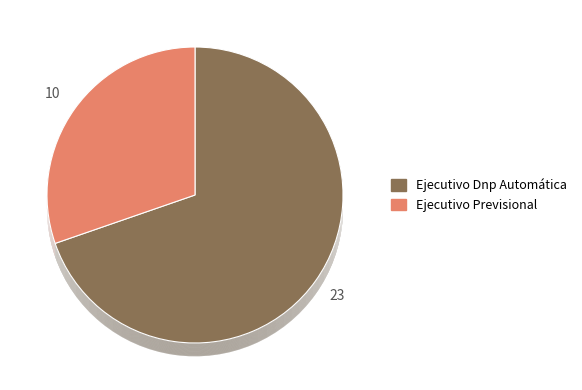

To the nearest percent, what is the combined percentage of Ejecutivo Dnp Automática and Ejecutivo Previsional?

100%